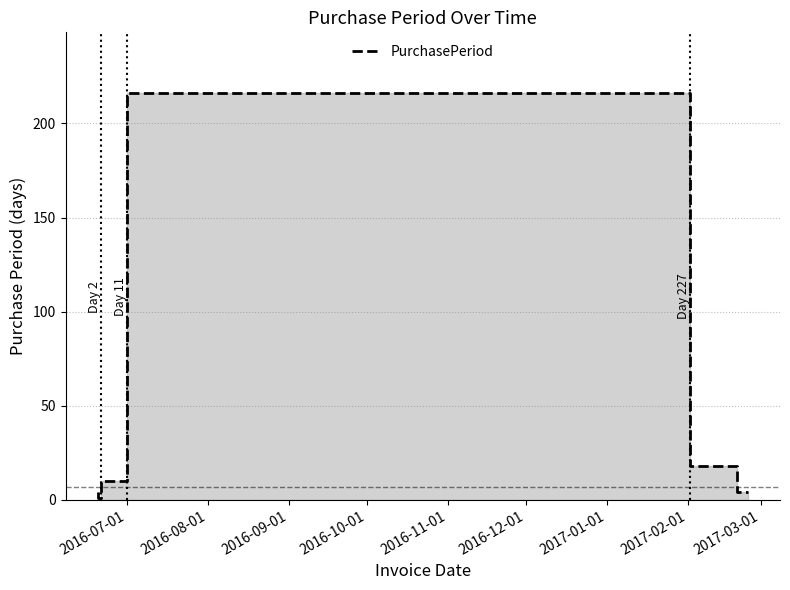

What is the value of the 2nd point from the left?

1